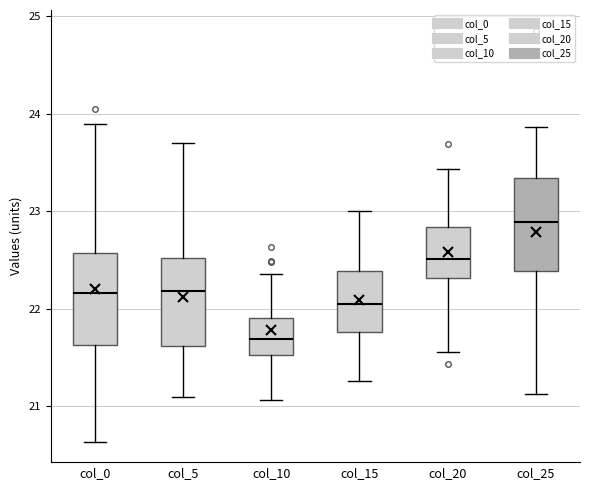

Which box has the highest median line?

col_25